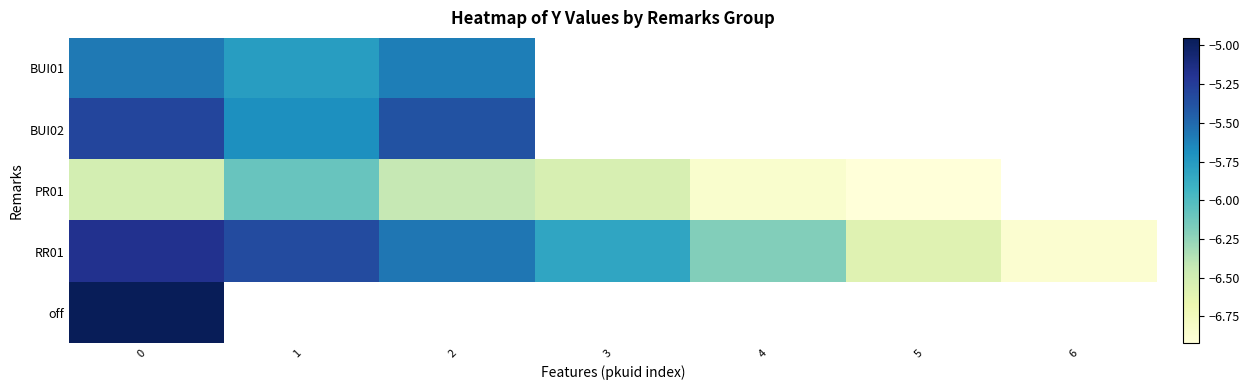

Rank the series by their maximum value, from highest to lowest.

off, RR01, BUI02, BUI01, PR01